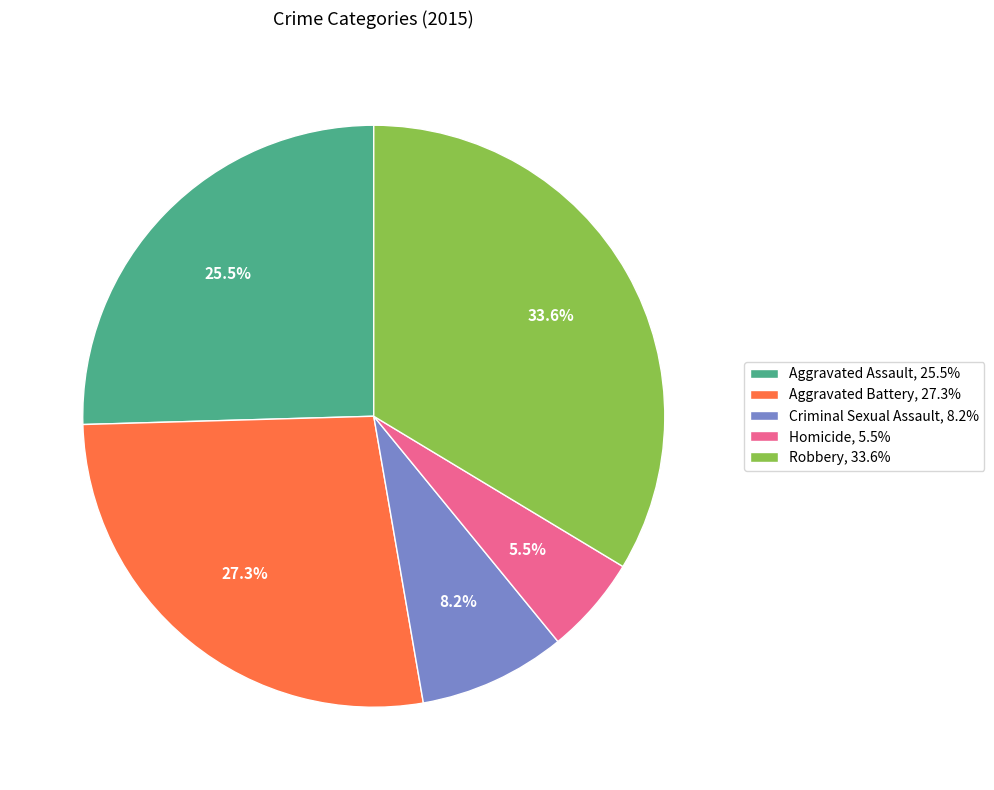

What percentage is the Robbery slice, to the nearest percent?

34%